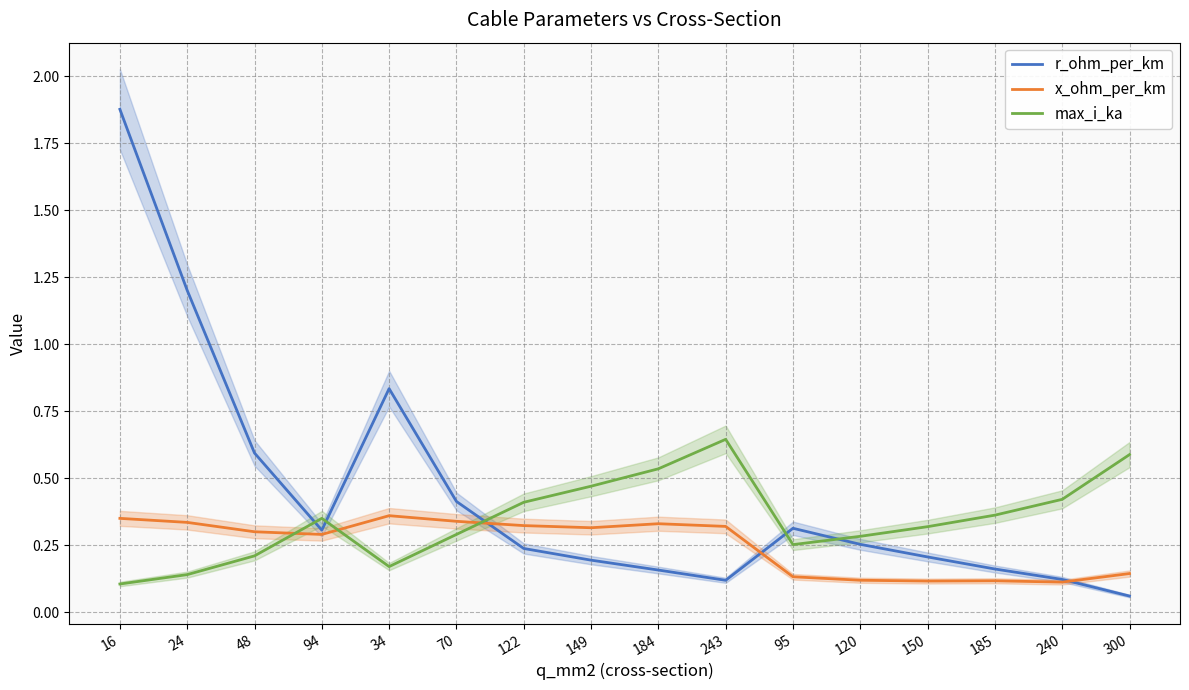

What position from the right is 243?

7